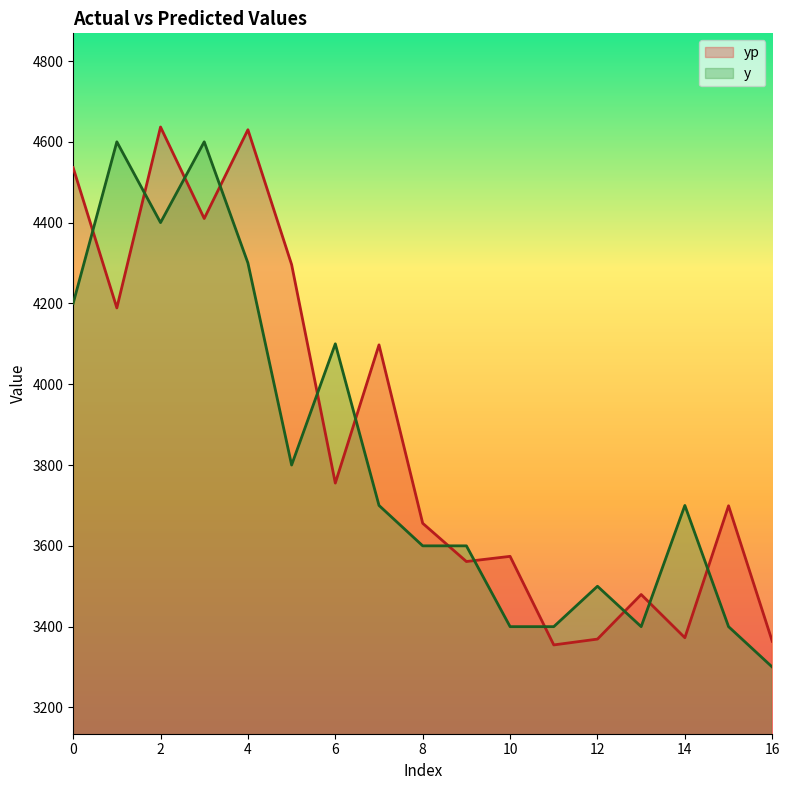

Which series ends up on top after the final intersection of y and yp?

yp